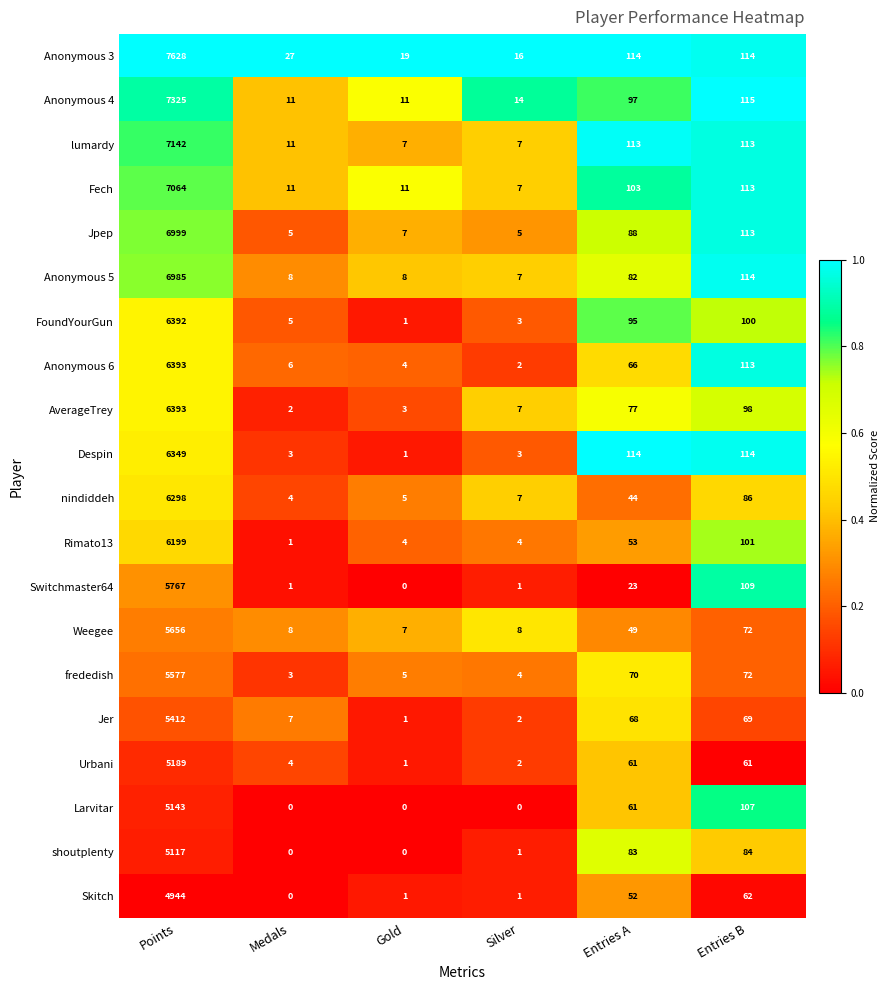

The value of Fech at Points is 7064. True or false?

True